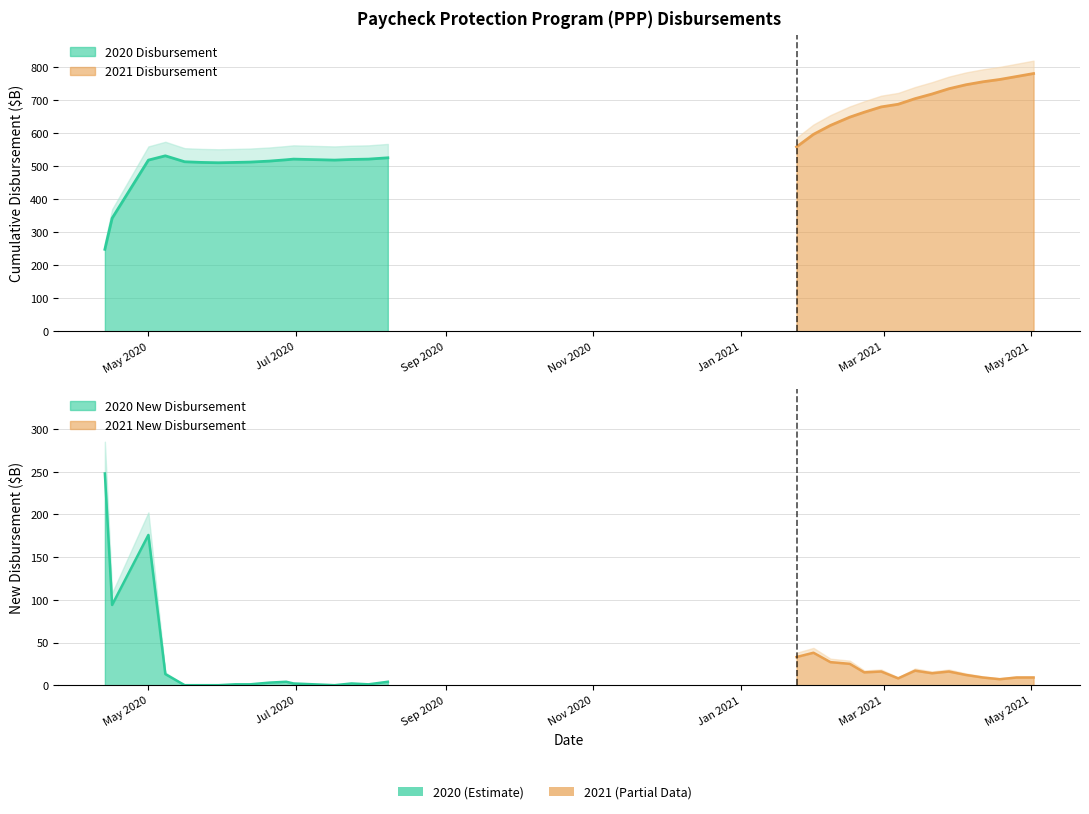

Reading right to left, transcribe all the data shown in this chart.

Cumulative Disbursement: 780	771	762	755	746	734	718	704	687	679	663	648	623	596	558	525	521	520	518	521	519	515	512	511	510	511	513	531	518	342	248
New Disbursement: 9	9	7	9	12	16	14	17	8	16	15	25	27	38	33	4	1	2	-3	2	4	3	1	1	-1	-2	-18	13	176	94	248